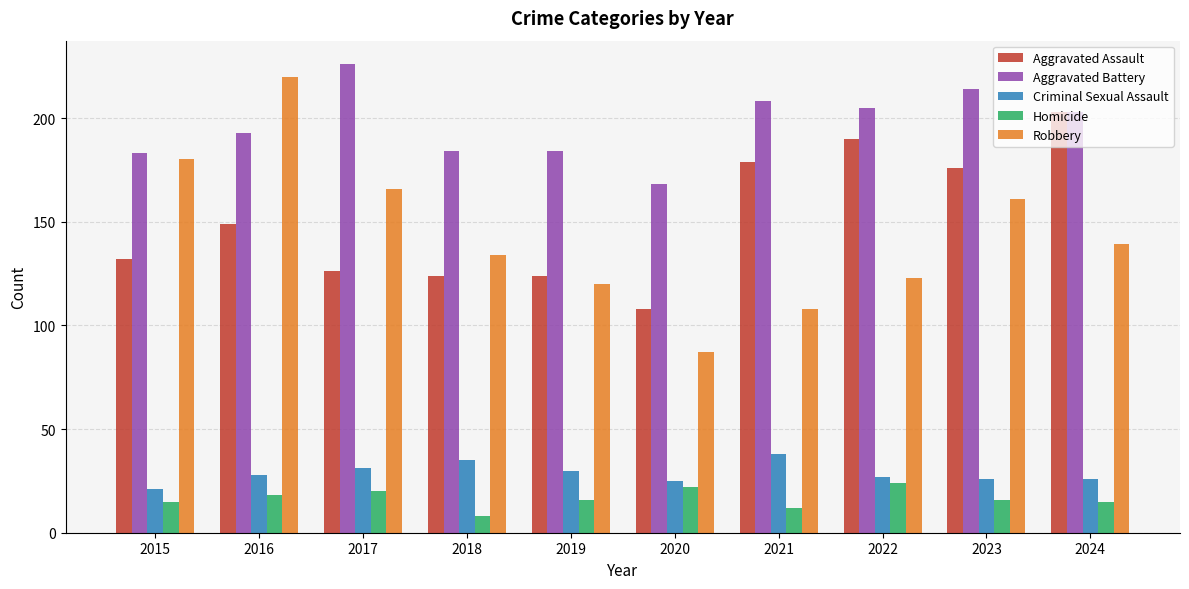

What is the greatest value displayed?

226